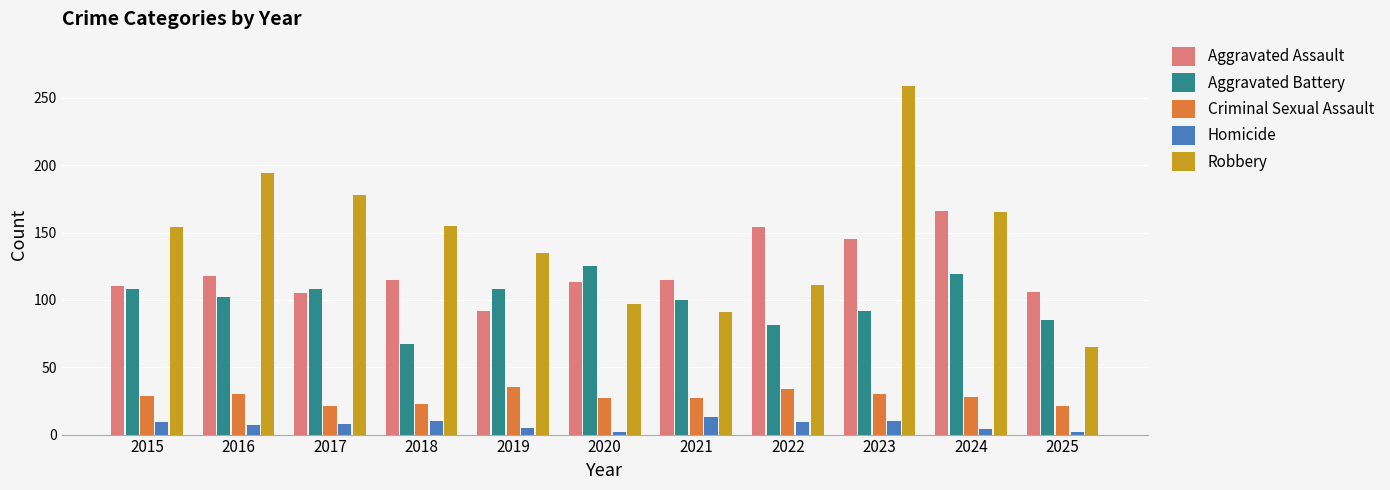

The value of Robbery at 2024 is 290. True or false?

False